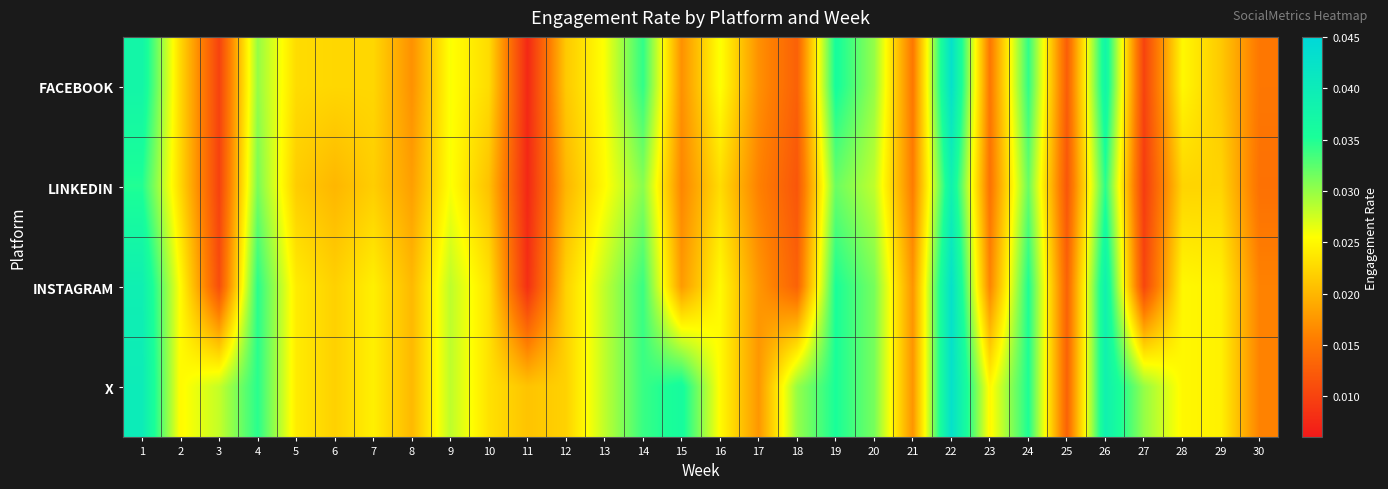

At 23, list the series in order from largest to smallest.

X, INSTAGRAM, FACEBOOK, LINKEDIN